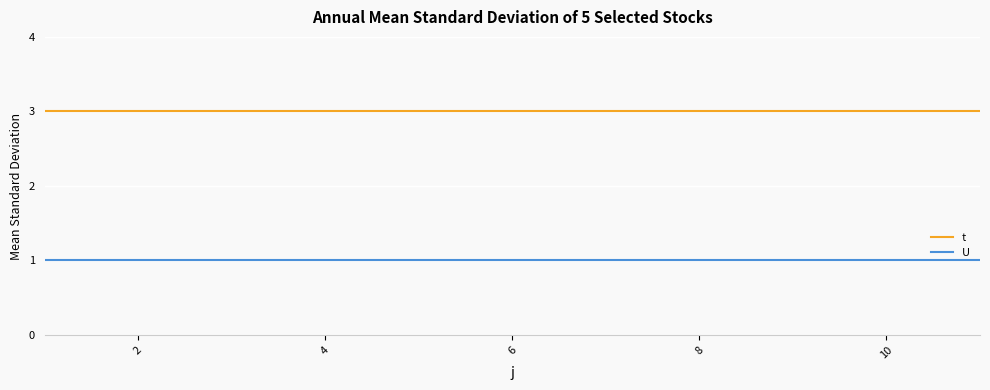

Which series has the largest total across all categories?

t